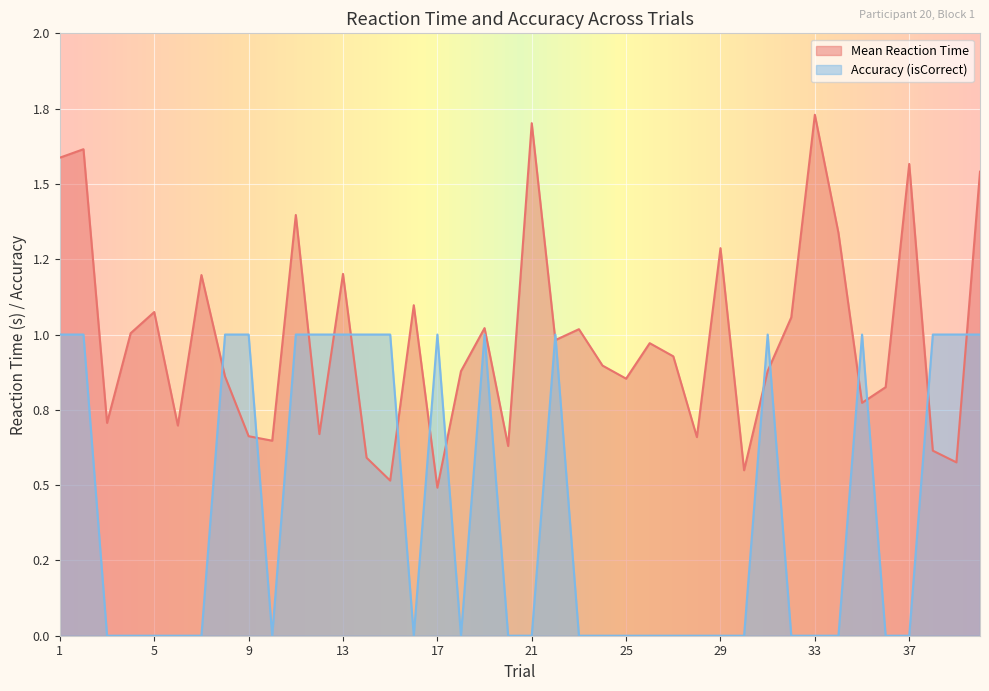

At how many categories does at least one series exceed 1?

17